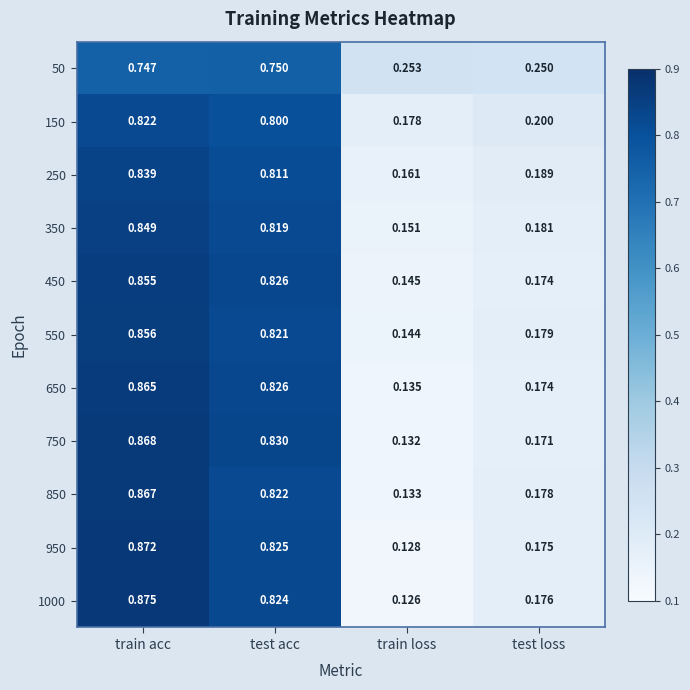

Rank the series by their maximum value, from highest to lowest.

1000, 950, 750, 850, 650, 550, 450, 350, 250, 150, 50